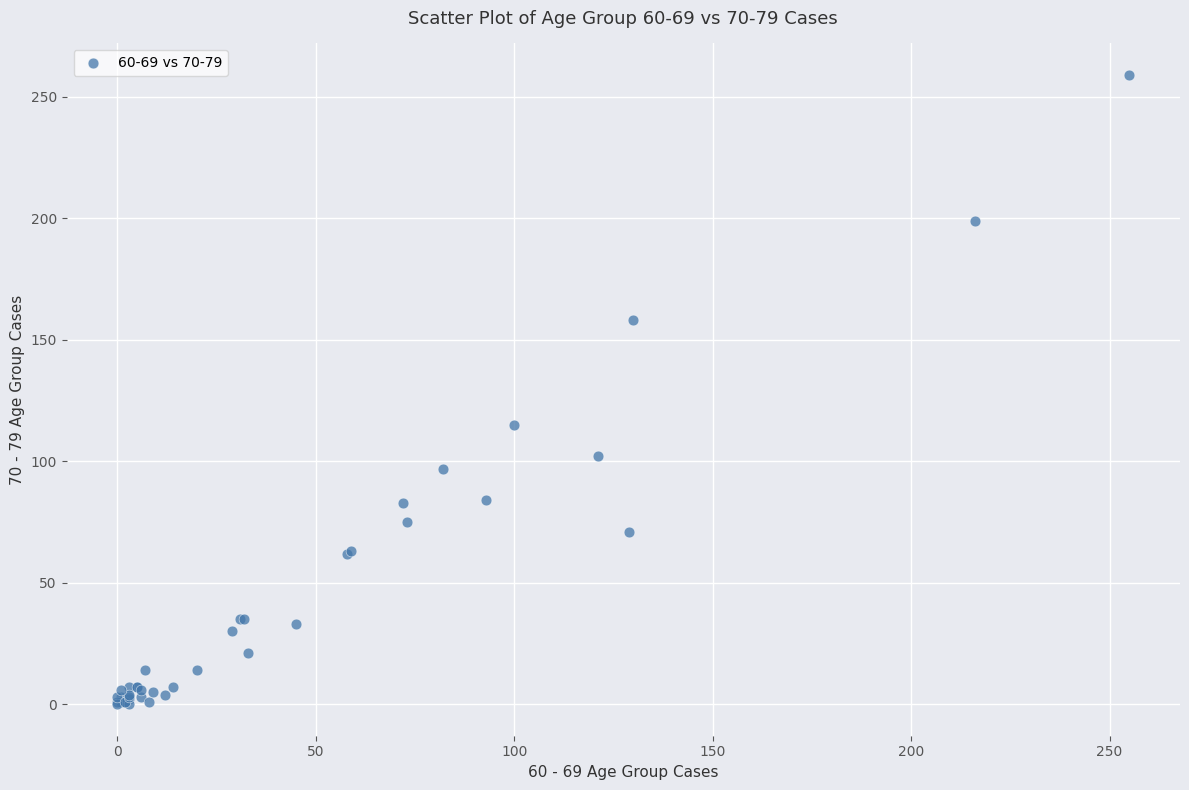

What Y value in the scatter plot is closest to 129?

115